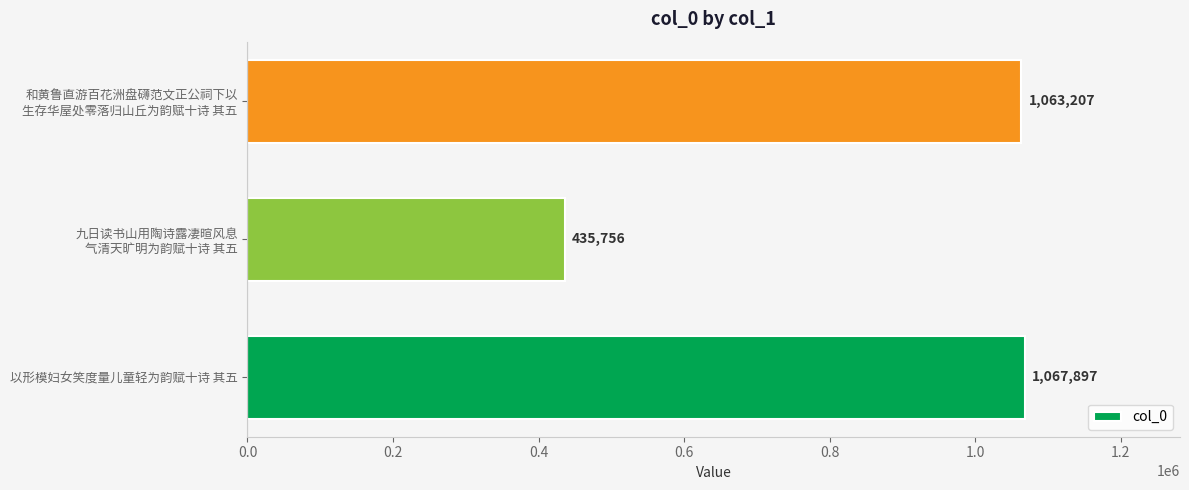

Reading top to bottom, list all the values displayed in this chart.

1063207	435756	1067897